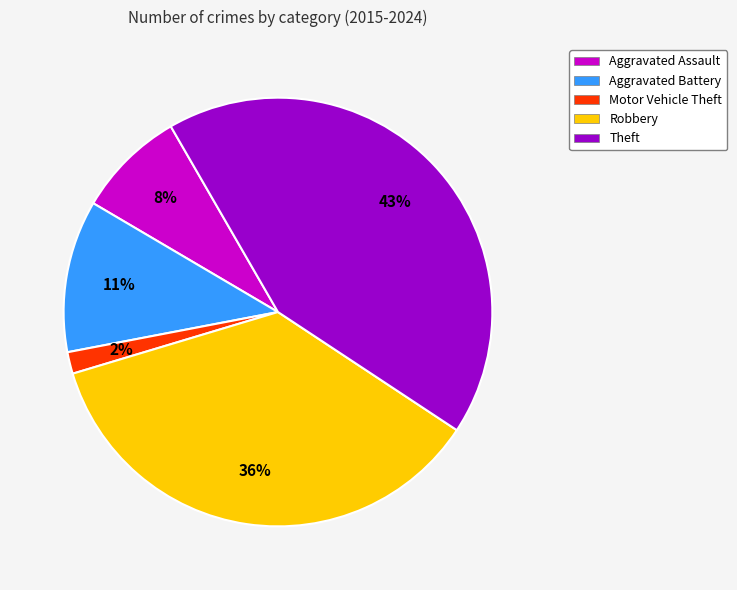

Is it true that Motor Vehicle Theft is 2% of the pie?

True